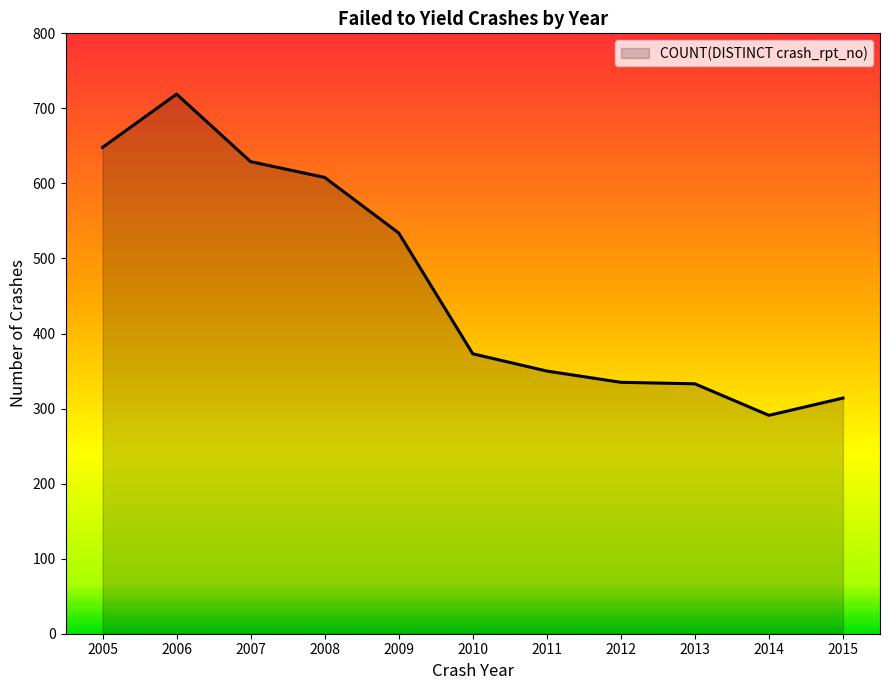

Where is the data nearest to the value 505?

2009